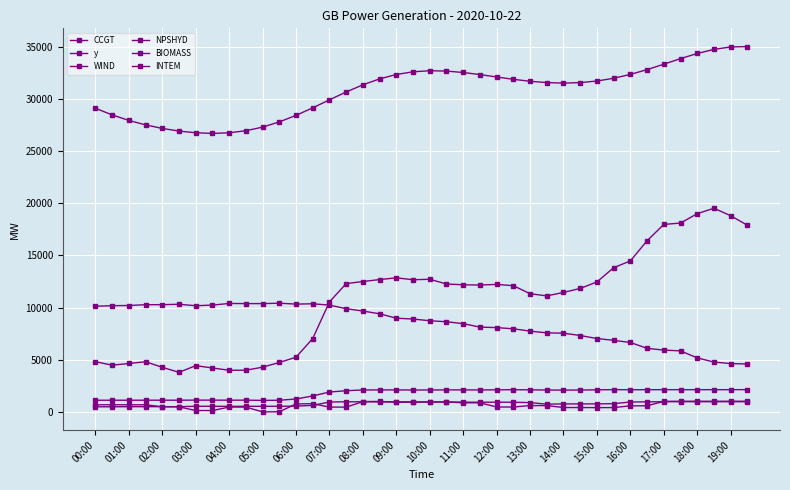

How many values in the BIOMASS series are below 2099?

20